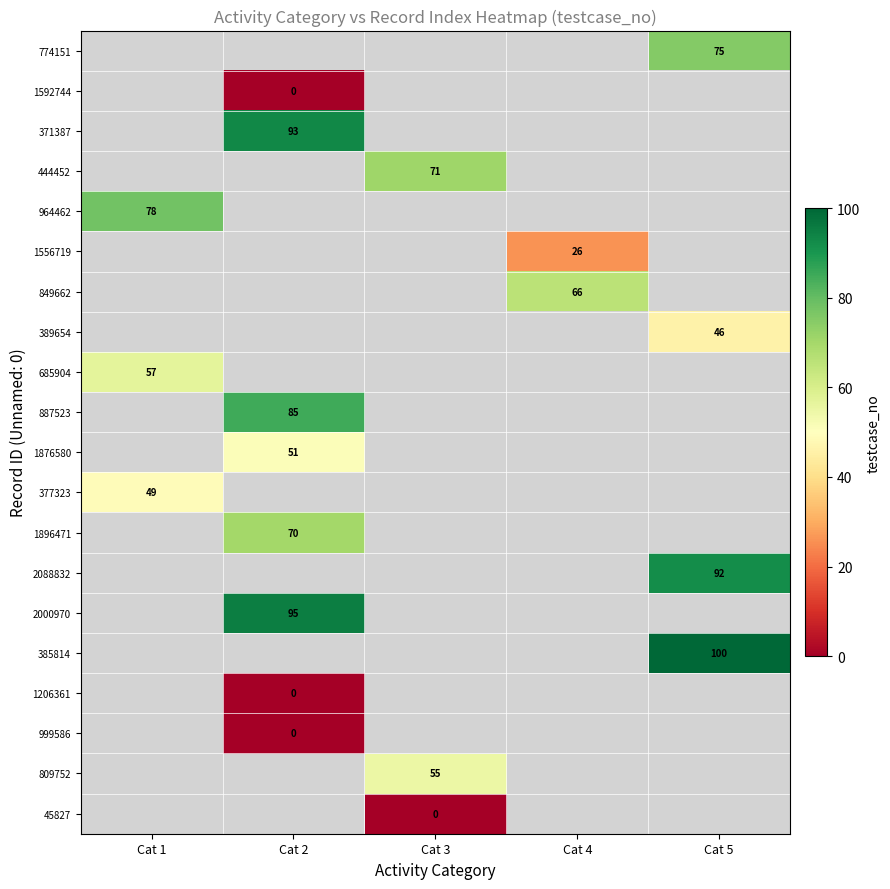

The value of 964462 at Cat 1 is 78. True or false?

True